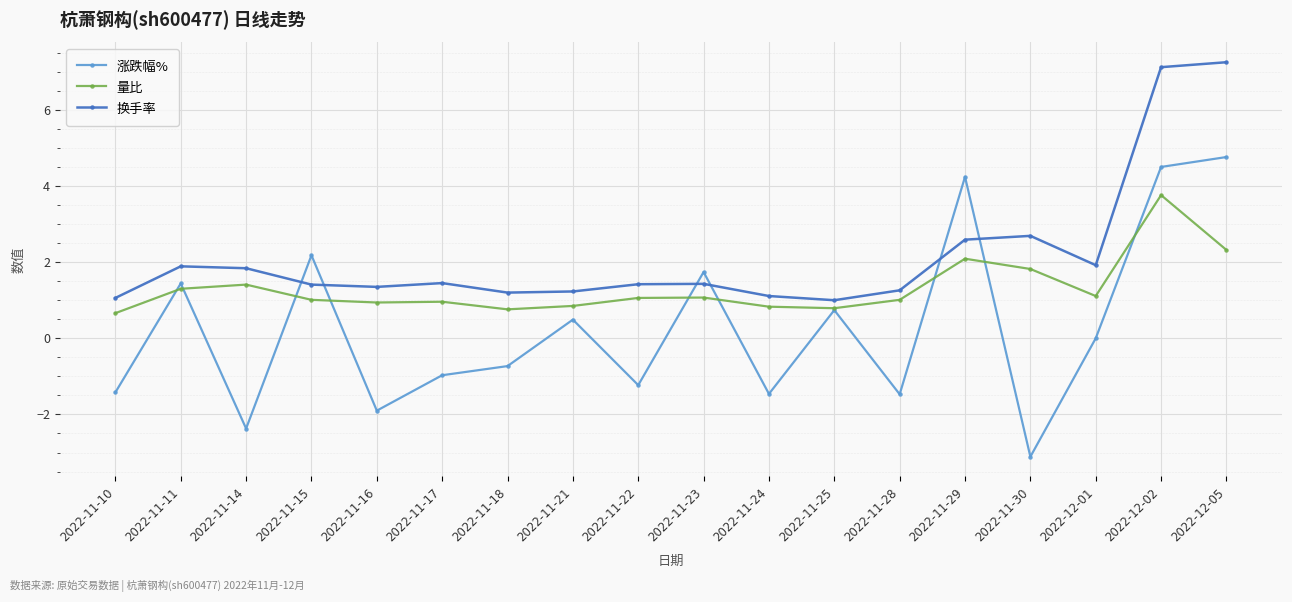

Does the chart have visible grid lines?

Yes